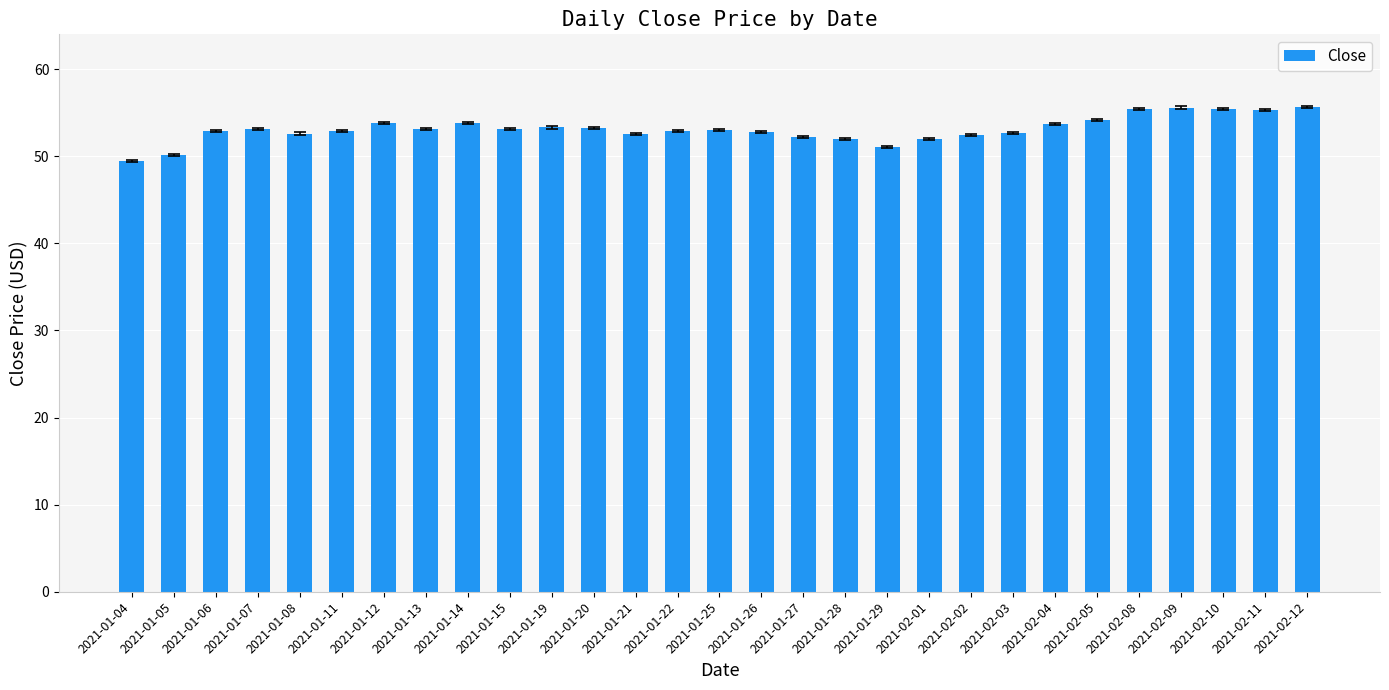

What position from the left is 2021-01-27?

17